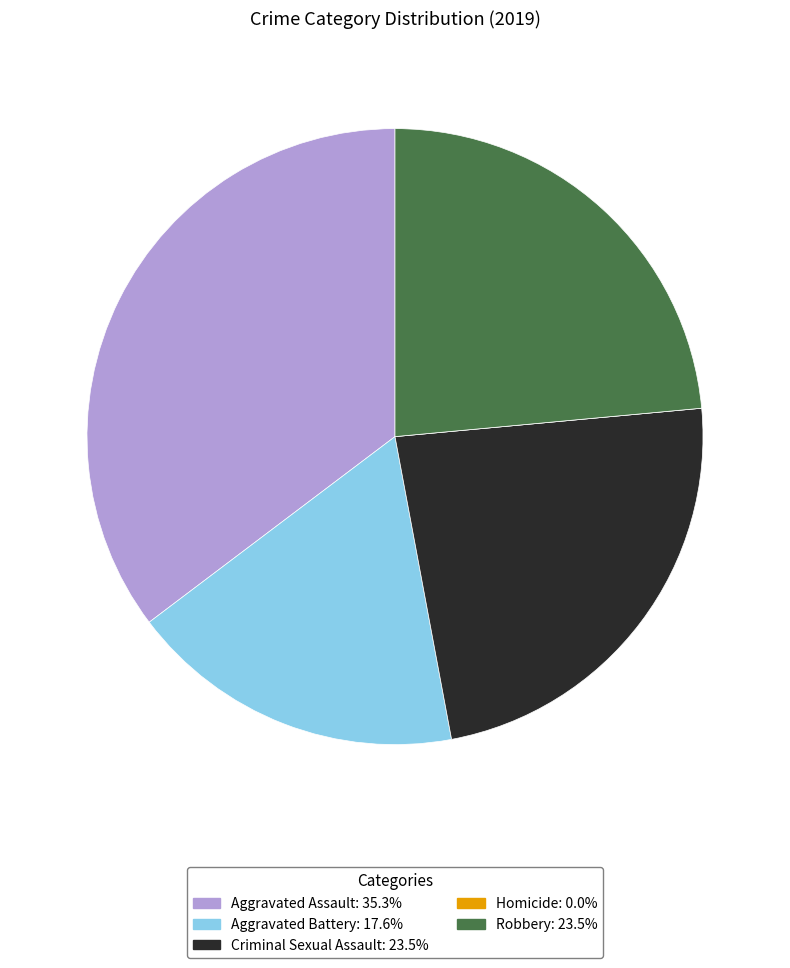

Which category has the biggest portion of the pie?

Aggravated Assault